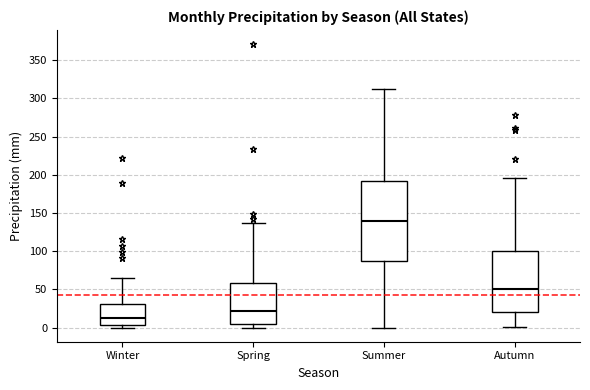

Which box is the tallest, from its lower edge to its upper edge?

Summer